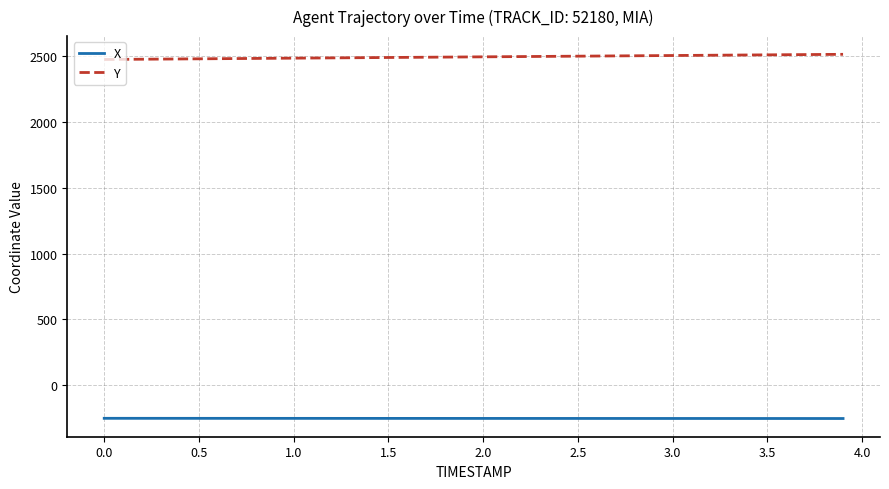

True or false: X and Y cross at least once.

False